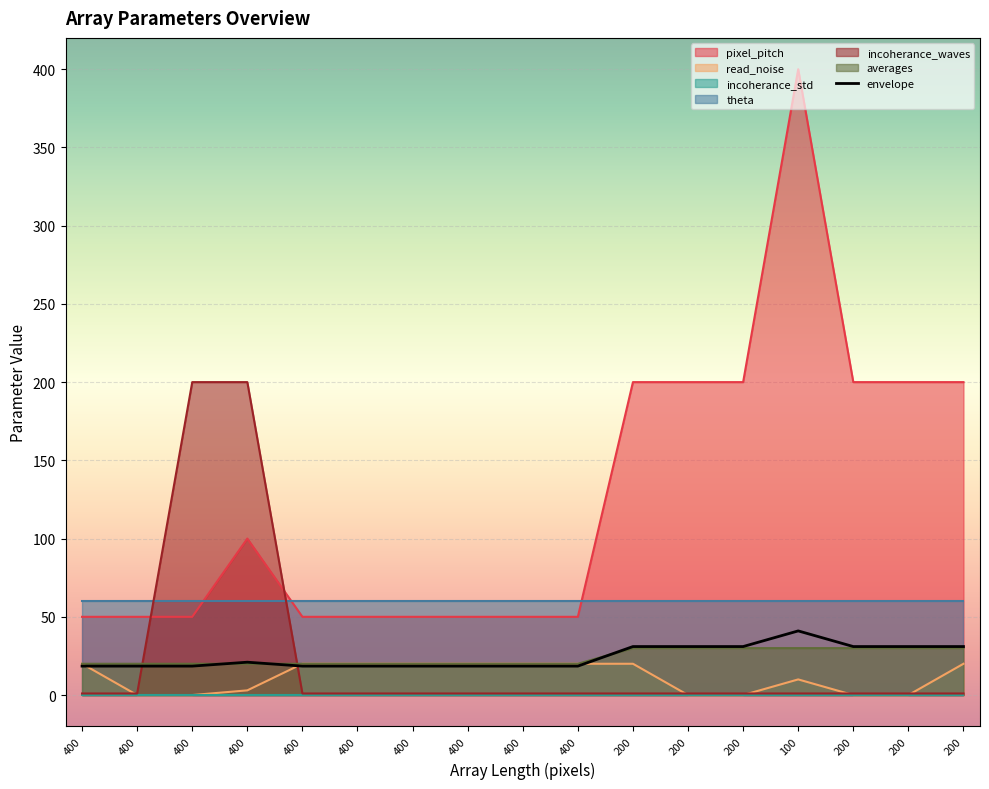

List the labels in order of incoherance_waves value, smallest first.

400, 400, 400, 400, 400, 400, 400, 400, 200, 200, 200, 100, 200, 200, 200, 400, 400